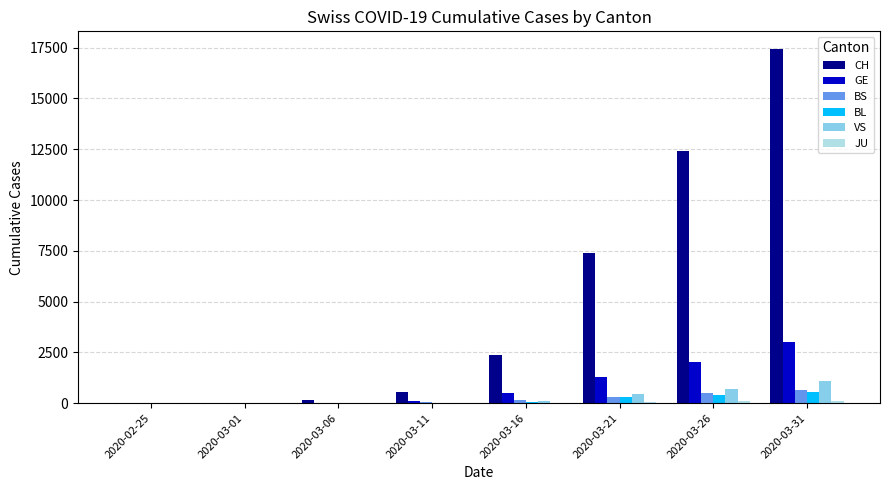

What is the sum of the CH values at 2020-03-26 and 2020-03-31?

29859